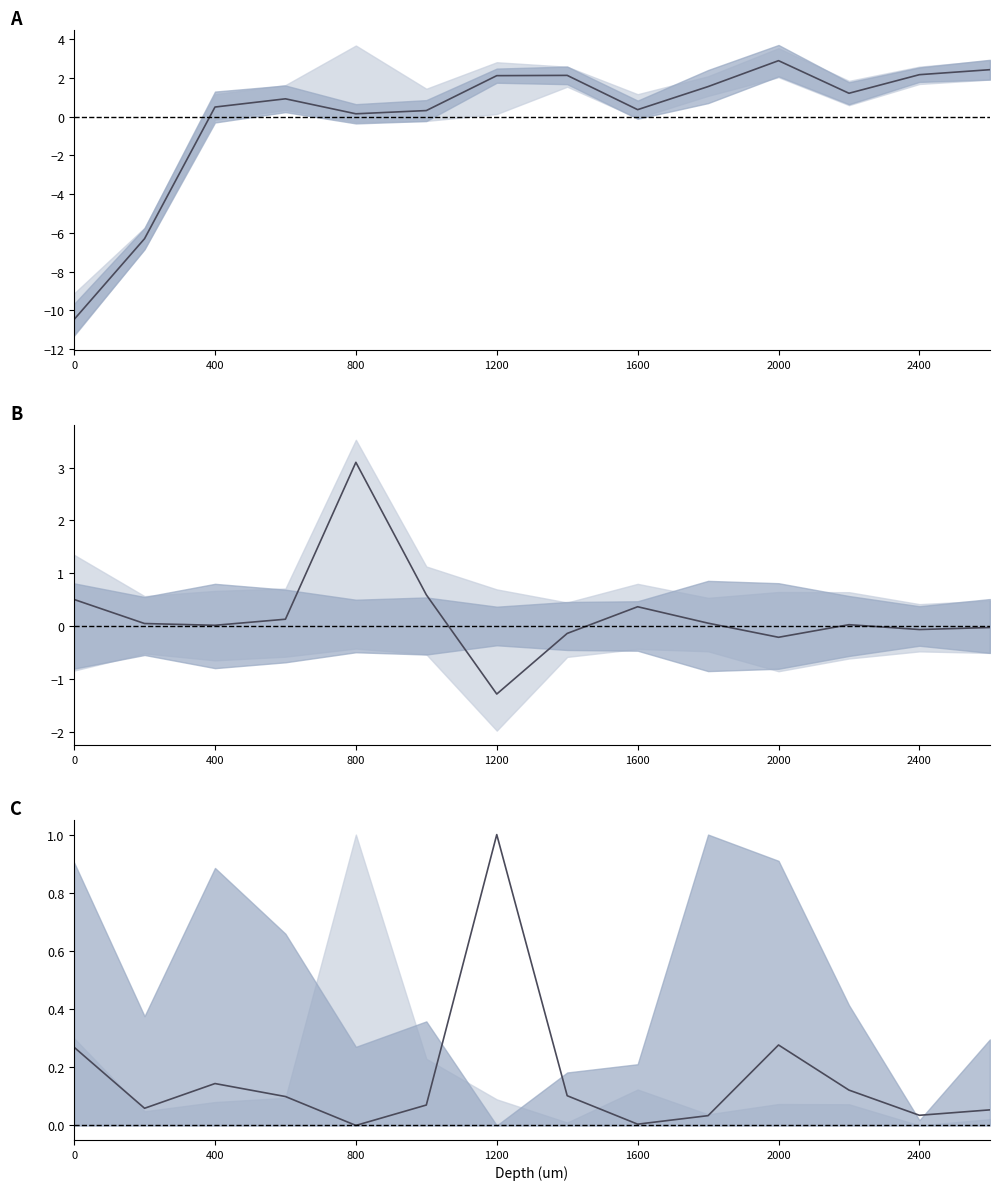

Between which two adjacent categories do lower norm and spread center first intersect?

0 and 400